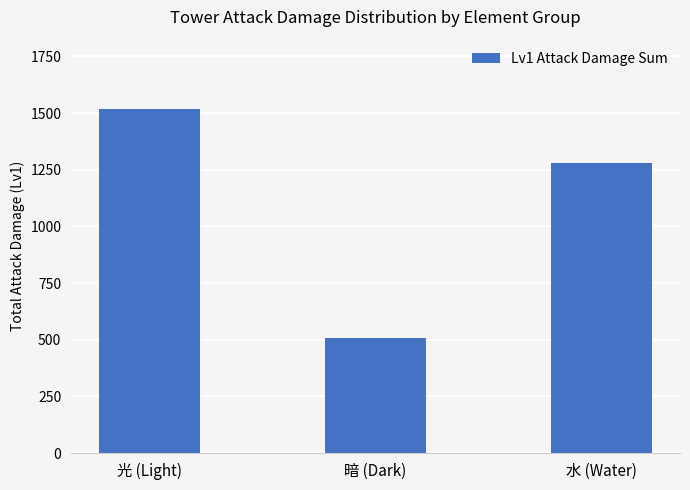

Does the chart contain stacked bars?

No